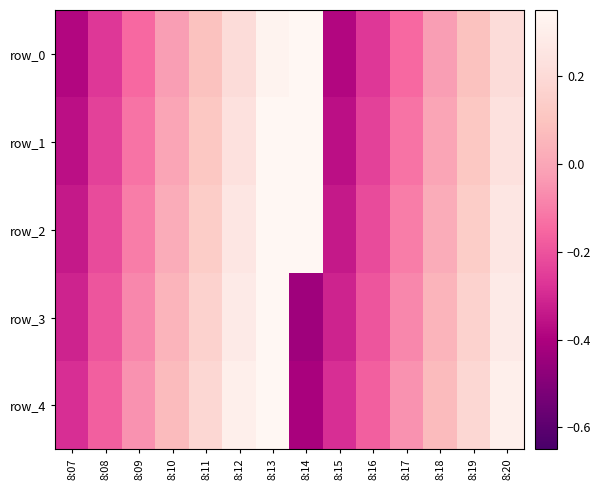

What is the difference between the maximum and minimum values in the row_1 series?

0.8